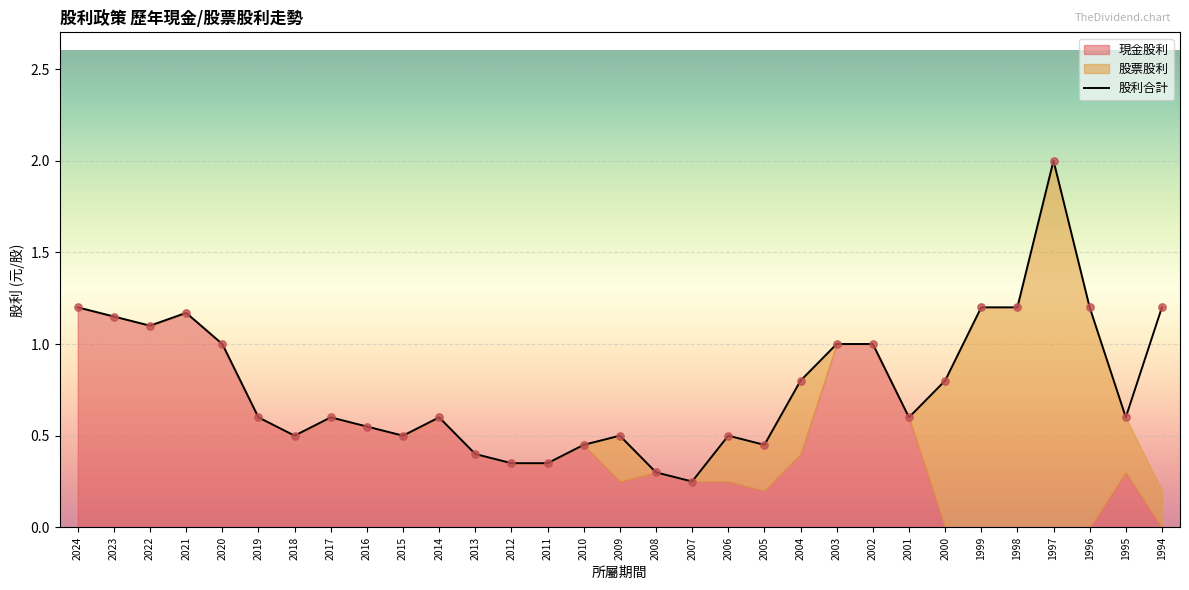

What is the total value across all series at 2004?

1.6